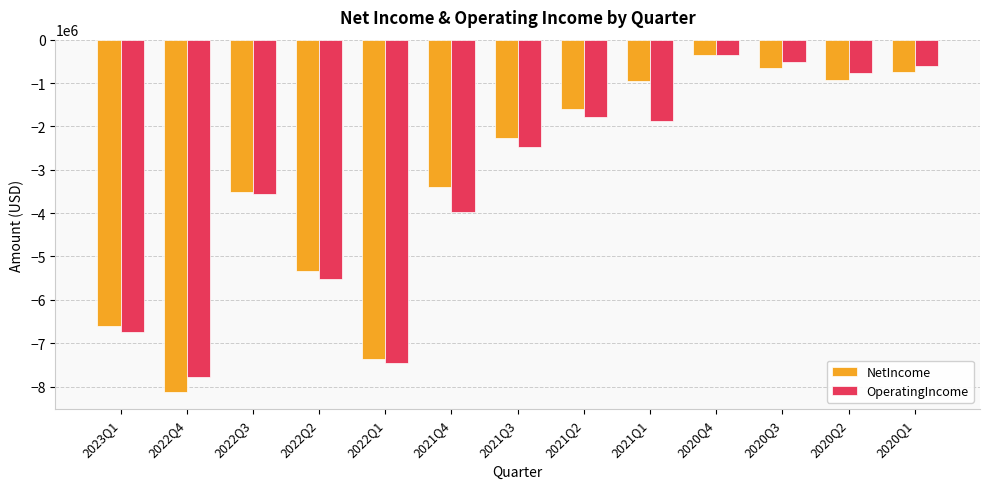

Which series has the largest total across all categories?

NetIncome